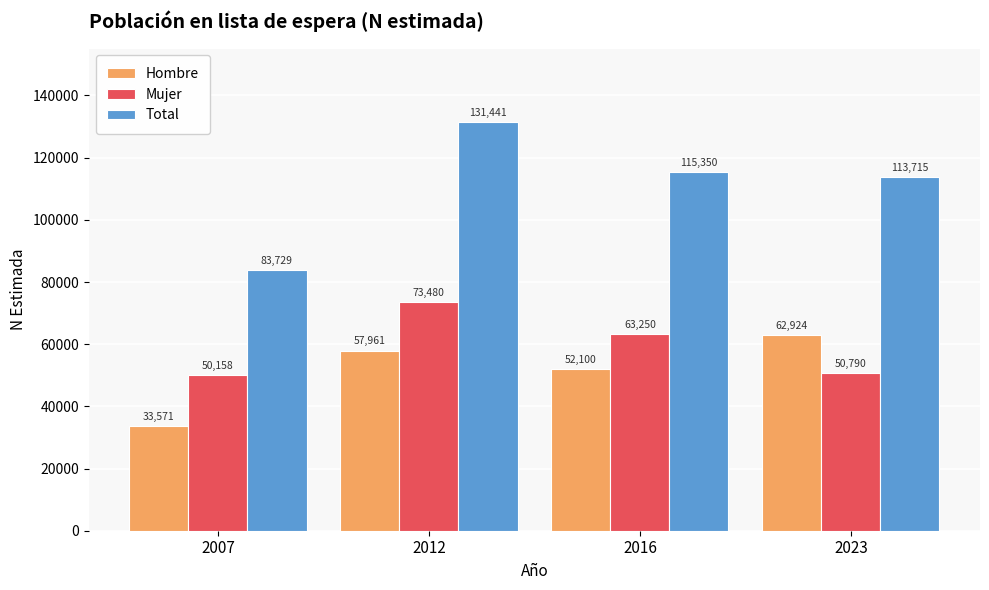

Which series changed the most between 2016 and 2023?

Mujer